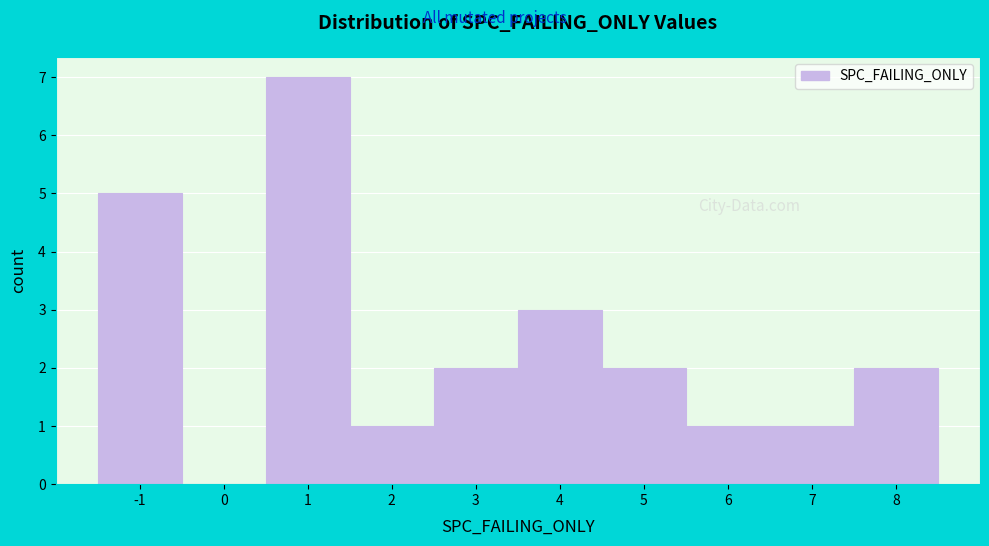

Reading left to right, transcribe this chart: for each bar, give the range it covers on the x-axis and its height. The values are not printed on the chart, so give them approximately, as read against the axis.

-1.5 to -0.5: 5
-0.5 to 0.5: 0
0.5 to 1.5: 7
1.5 to 2.5: 1
2.5 to 3.5: 2
3.5 to 4.5: 3
4.5 to 5.5: 2
5.5 to 6.5: 1
6.5 to 7.5: 1
7.5 to 8.5: 2